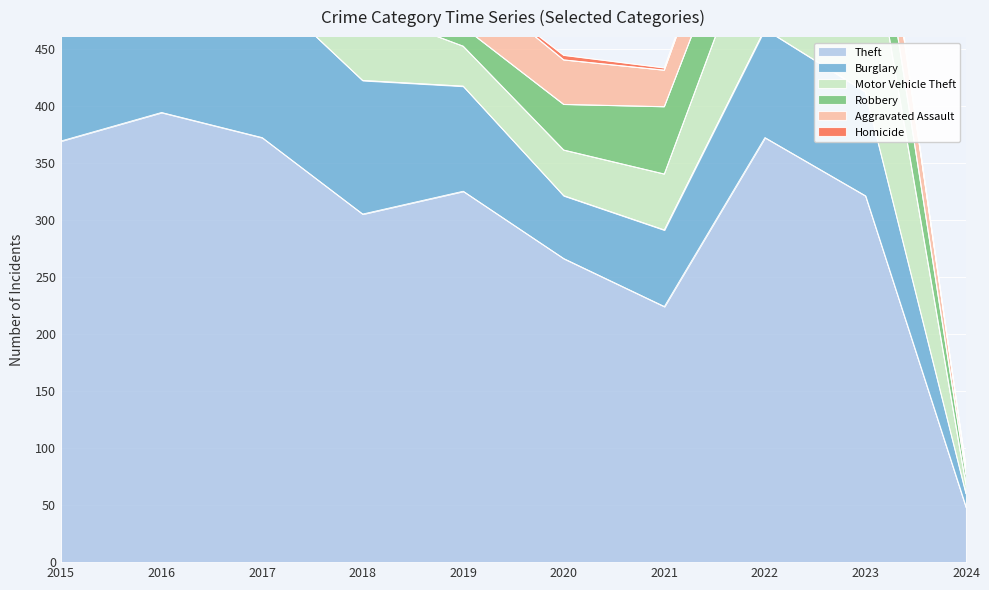

True or false: Homicide and Motor Vehicle Theft cross at least once.

False